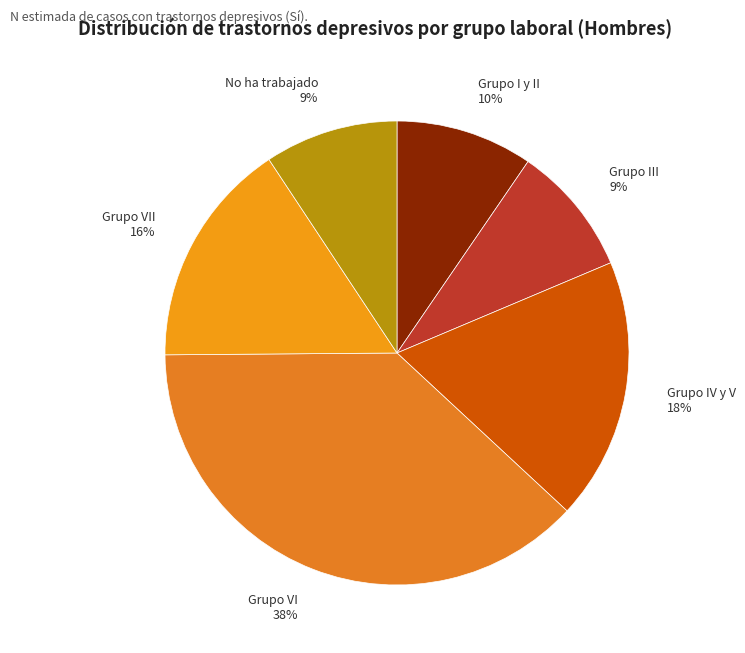

What is the largest slice in the pie chart?

Grupo VI